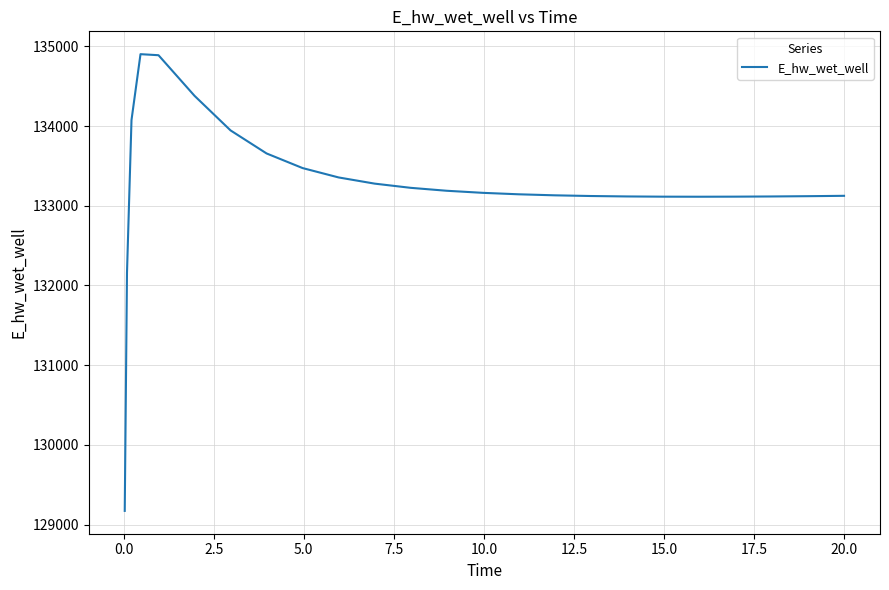

What is the sum of all values?

3331202.9